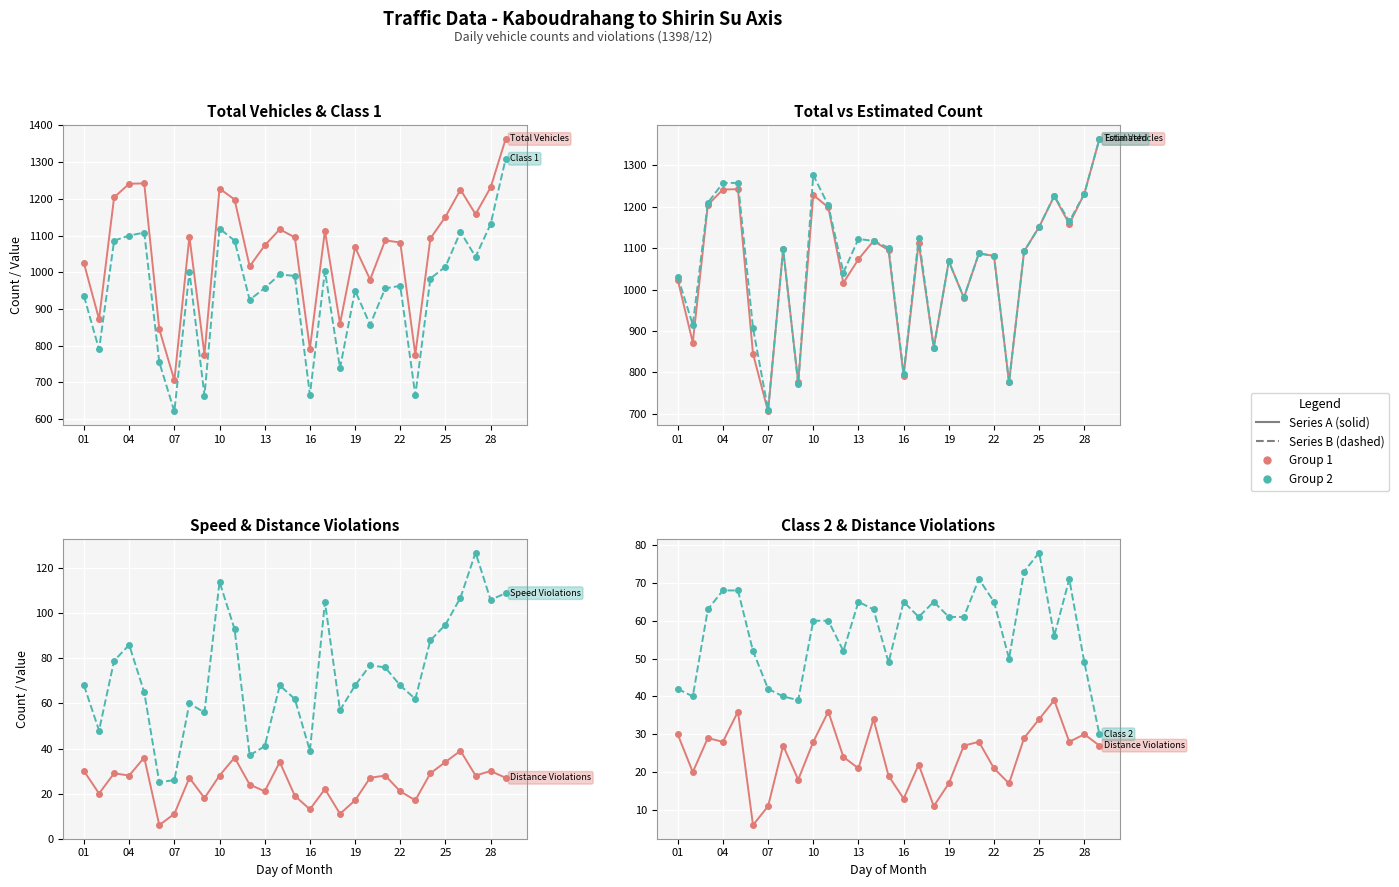

True or false: Class 1 and Total Vehicles cross at least once.

False